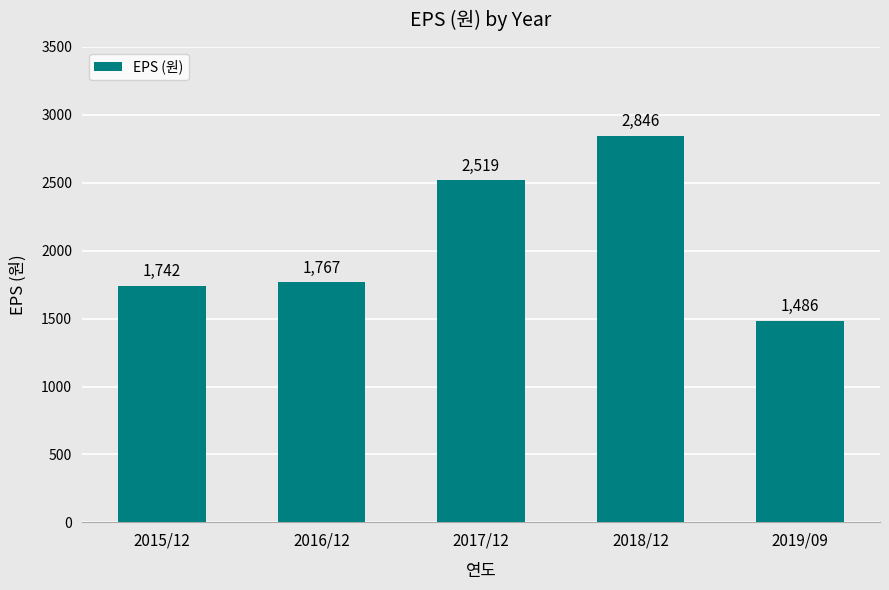

Is it true that the value at 2017/12 is 2519?

True